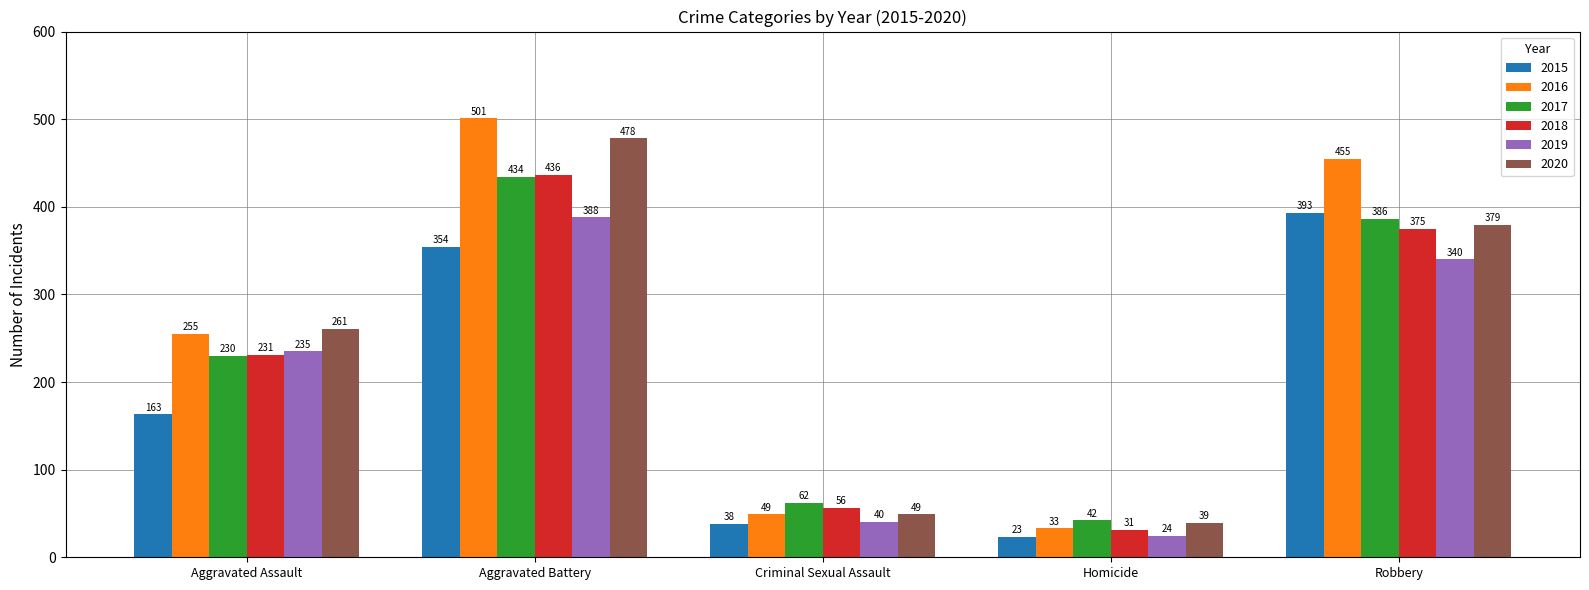

True or false: 2018 has a value of 357 at Aggravated Assault.

False